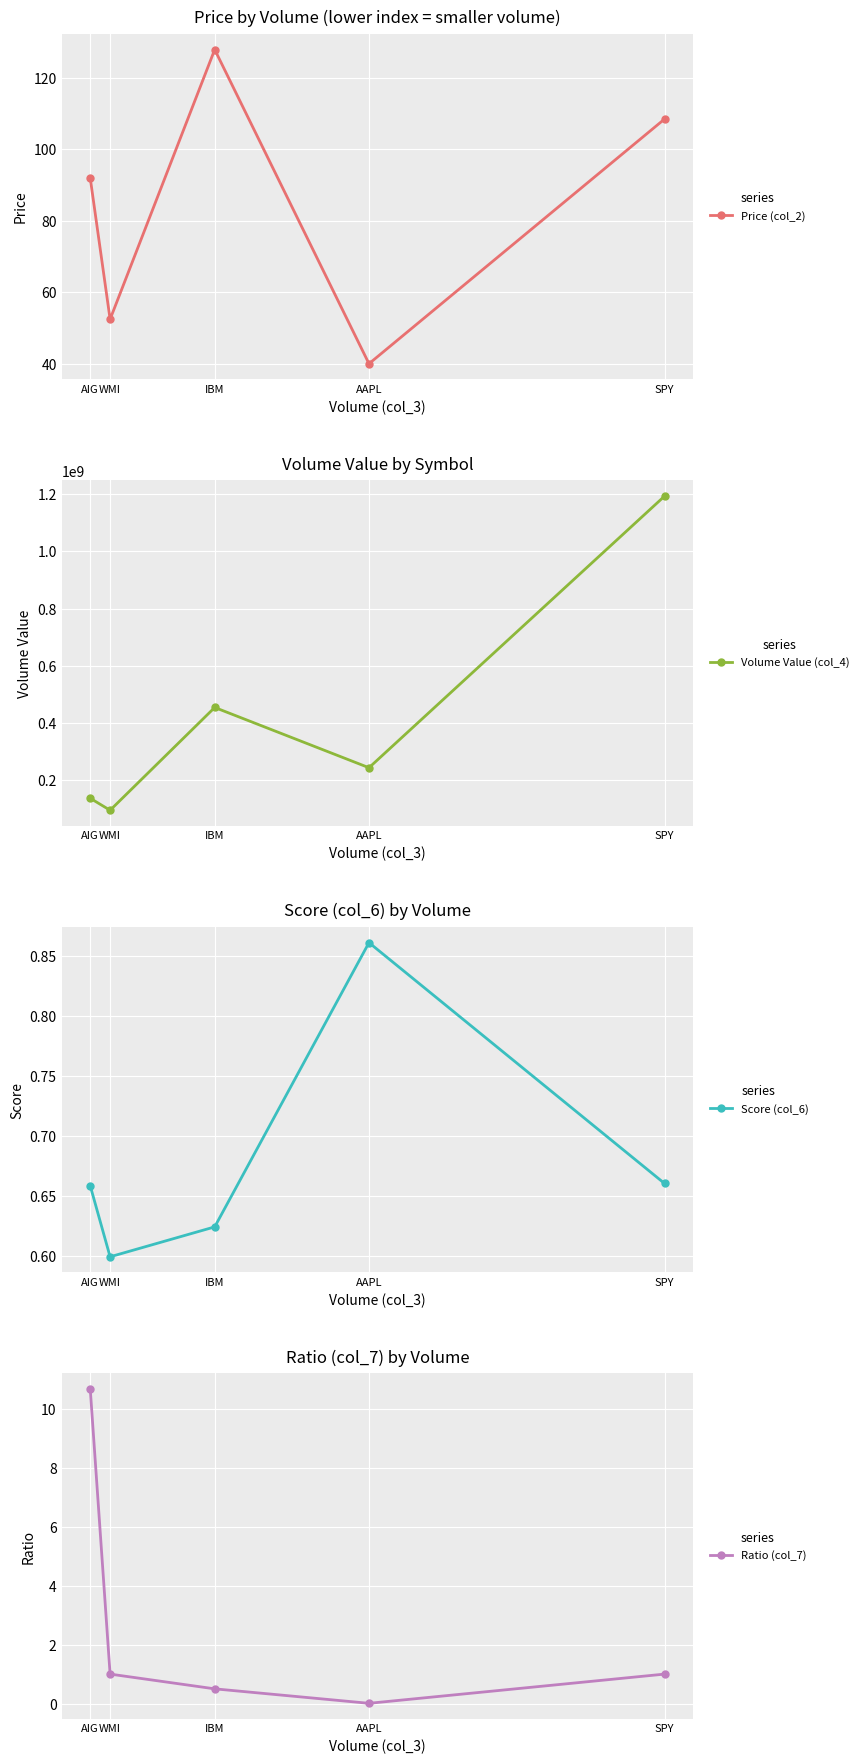

The value of Ratio (col_7) at SPY is 1.0. True or false?

True